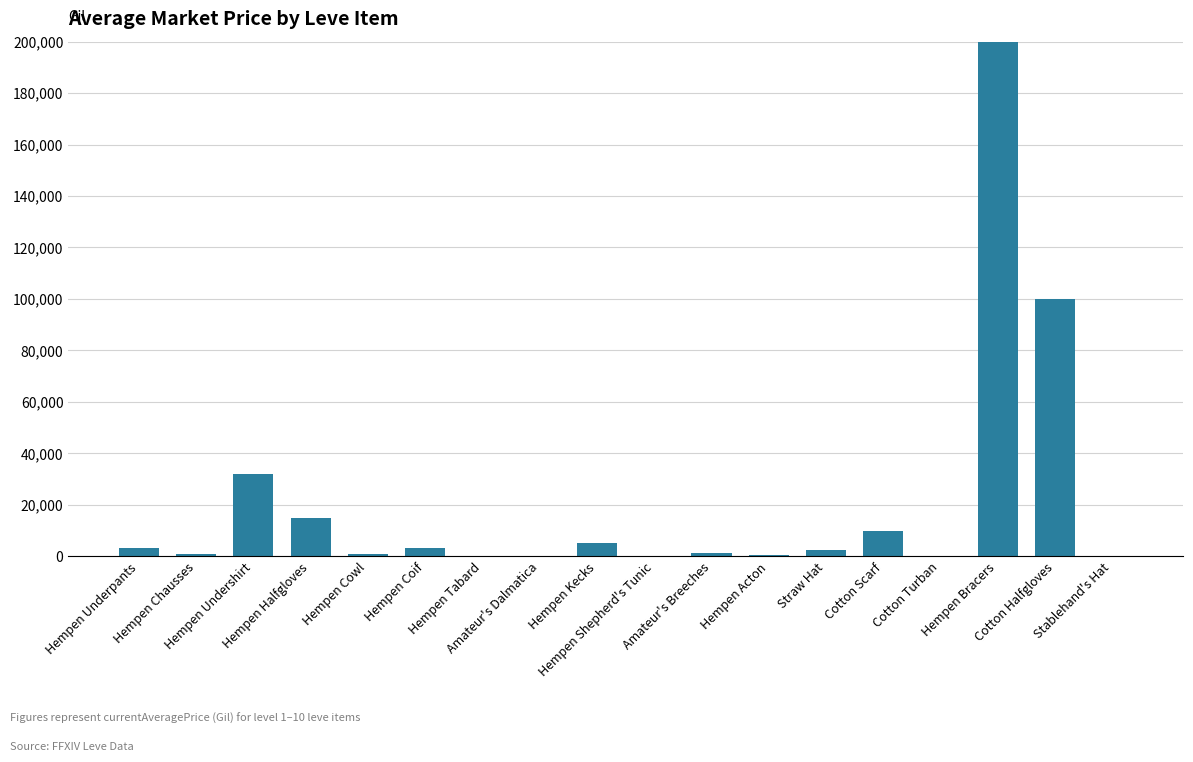

What is the sum of all values?

375189.2